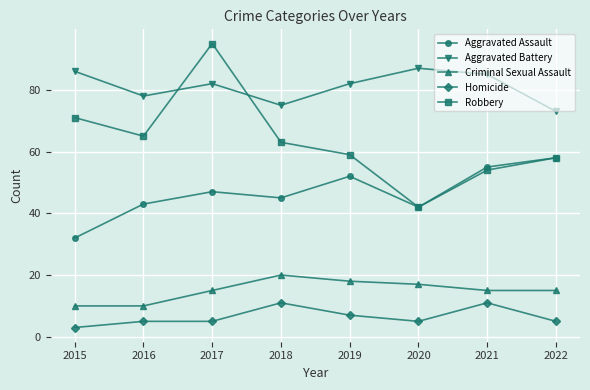

What is the highest value of the Homicide series?

11